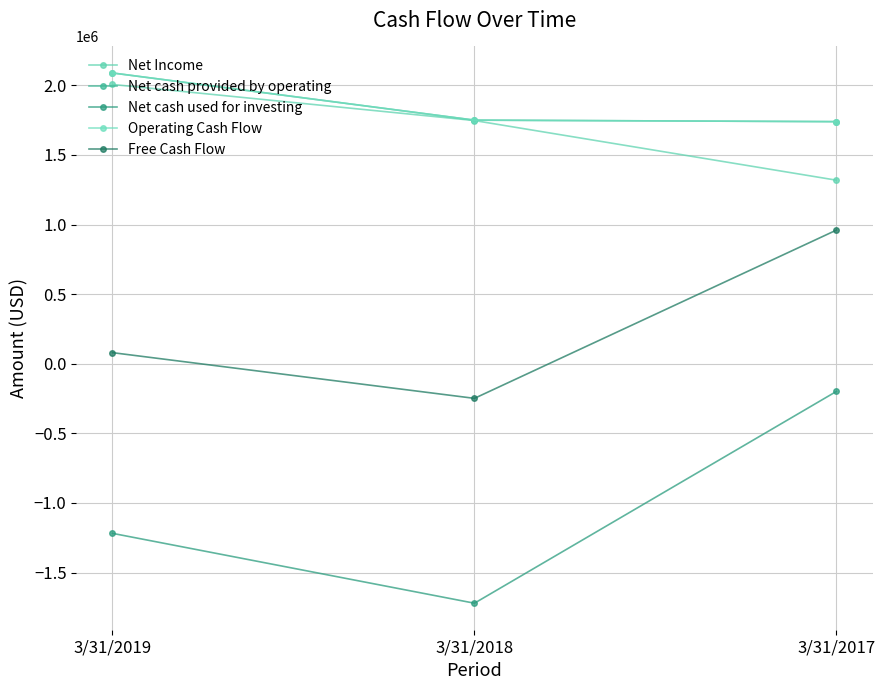

Reading left to right, list all the values displayed in this chart.

Net Income: 2006222	1747030	1318581
Net cash provided by operating: 2088864	1749965	1739128
Net cash used for investing: -1218198	-1720135	-198652
Operating Cash Flow: 2088864	1749965	1739128
Free Cash Flow: 79788	-248588	960137